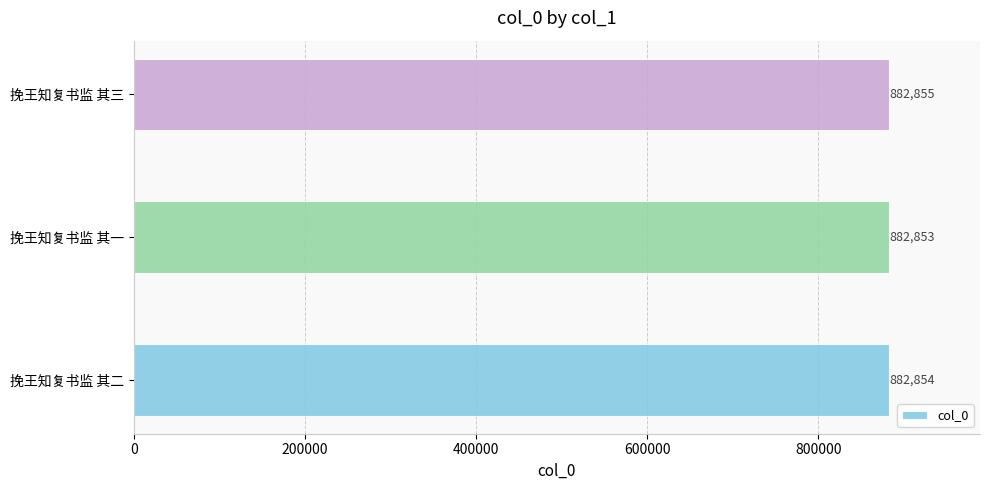

What is the sum of the values at 挽王知复书监 其三 and 挽王知复书监 其二?

1765709